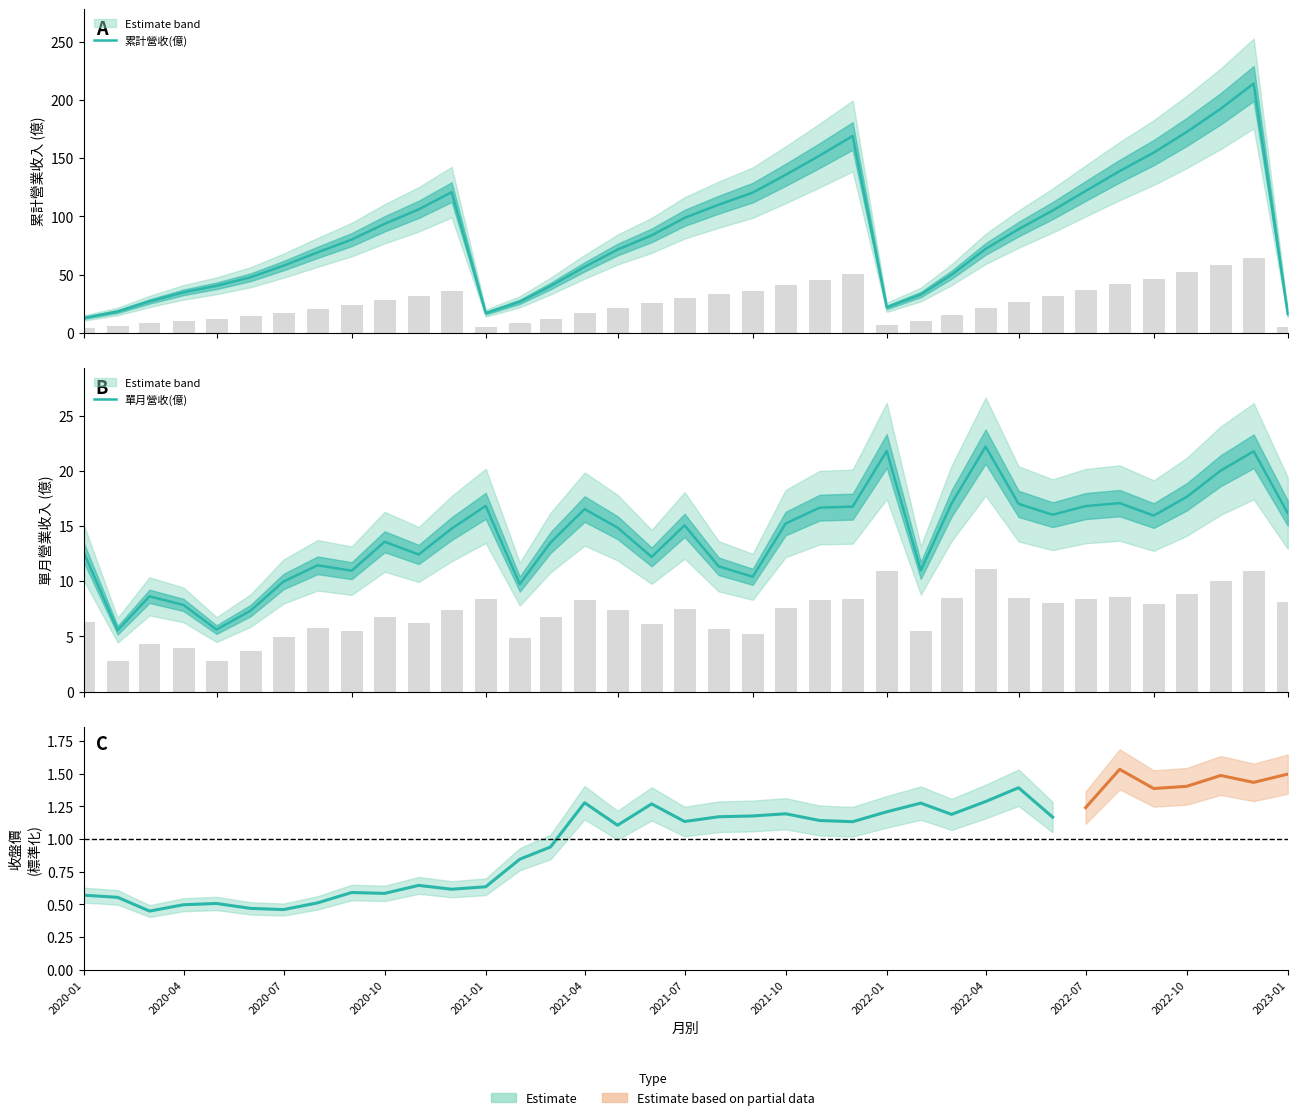

What is the highest value of the 單月營收(億) series?

22.2